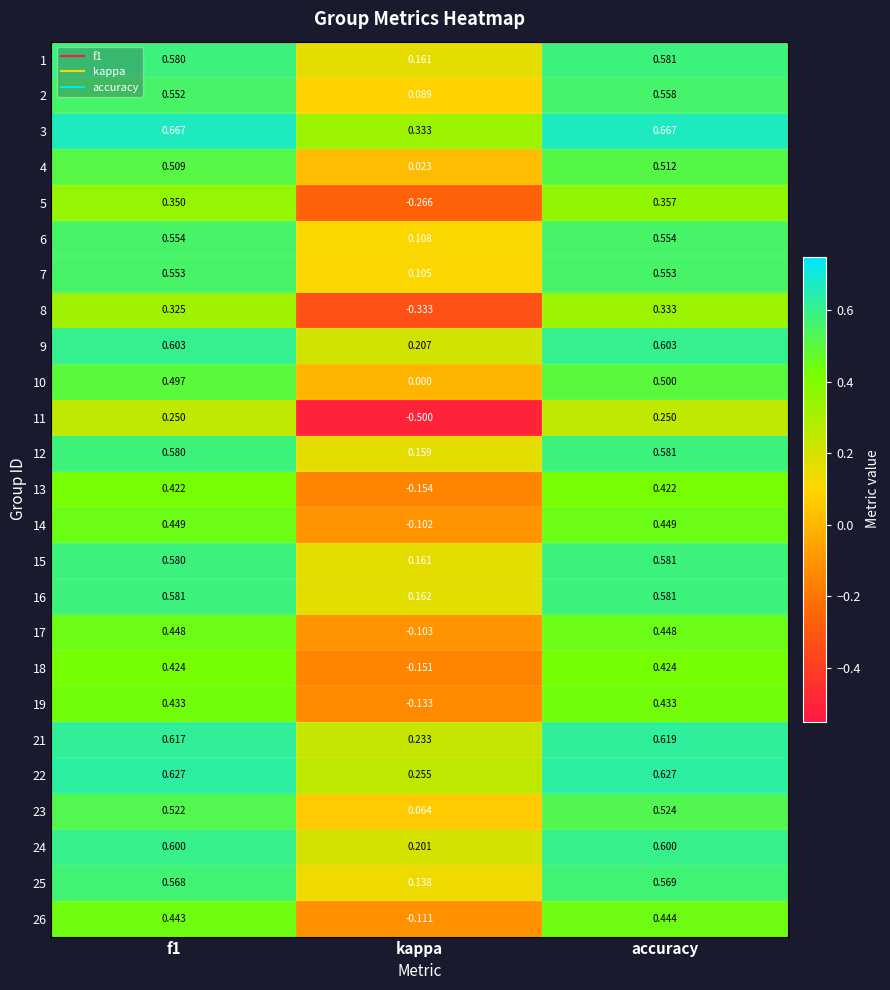

Where is 3 nearest to the value 0?

kappa